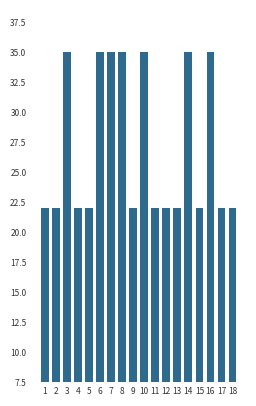

What is the minimum value shown in the chart?

22